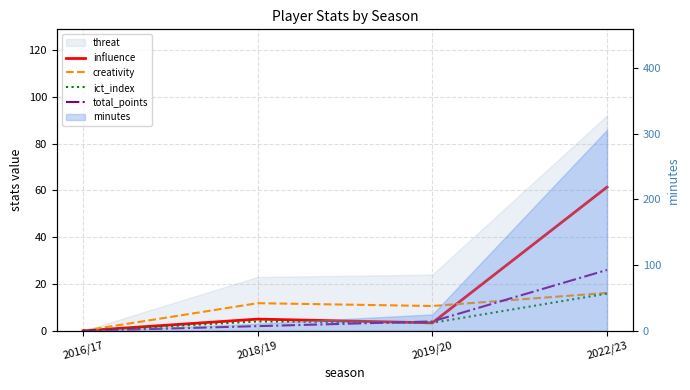

What is the difference between the maximum and minimum values in the influence series?

61.4